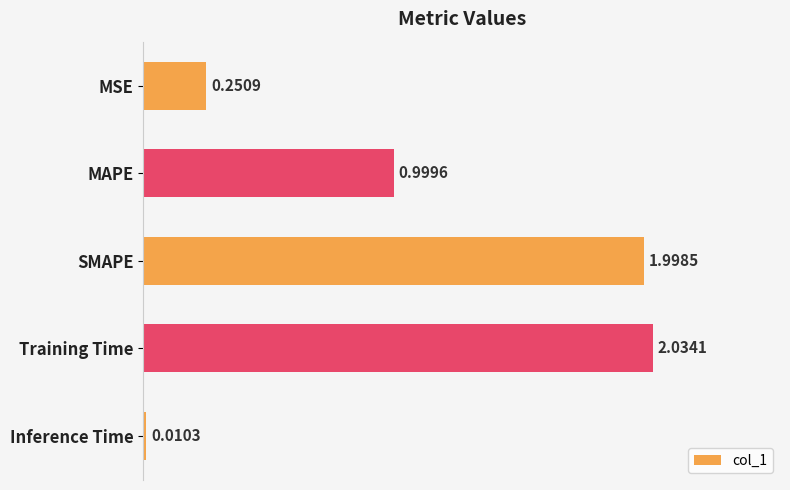

What is the difference between the values at MSE and MAPE?

0.7